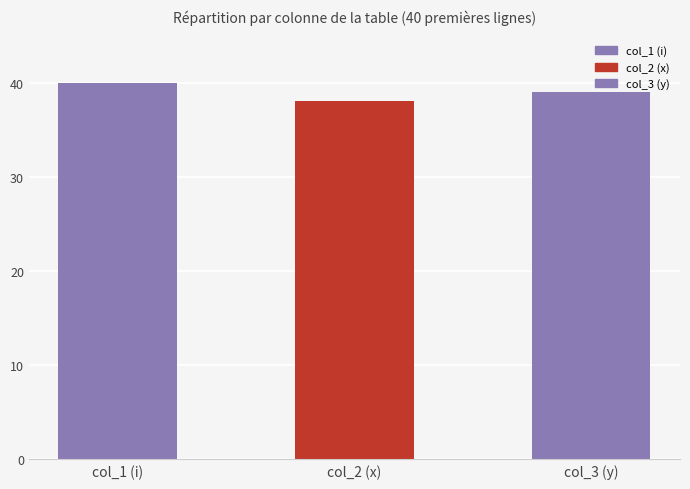

The value at col_1 (i) is 40. True or false?

True